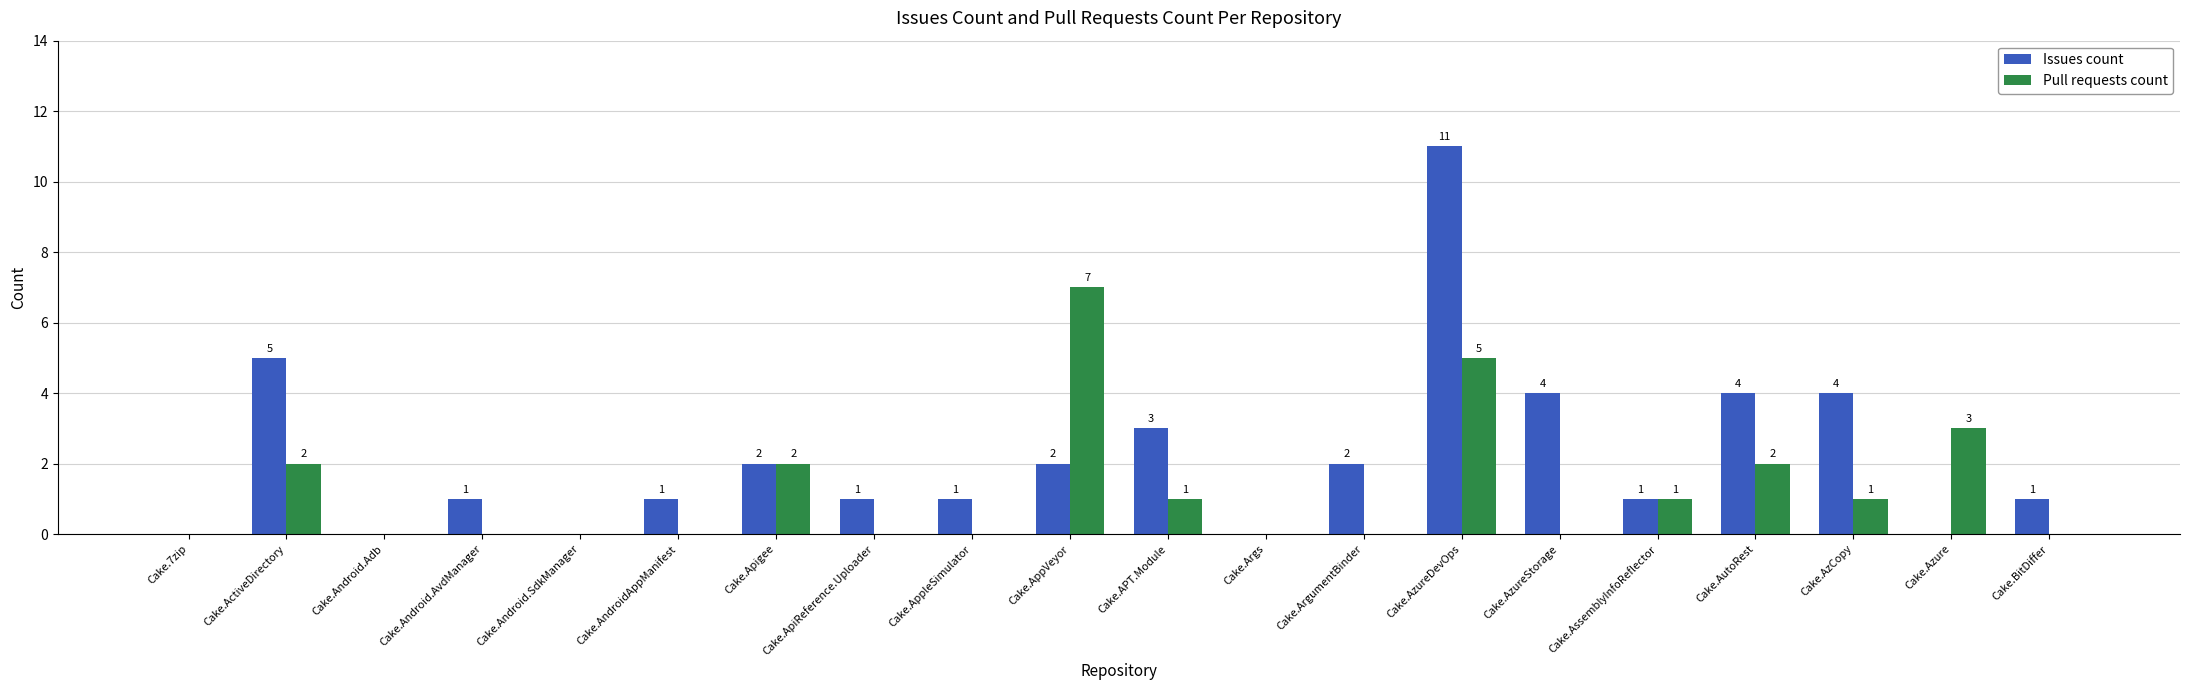

Which series has the widest spread of values?

Issues count